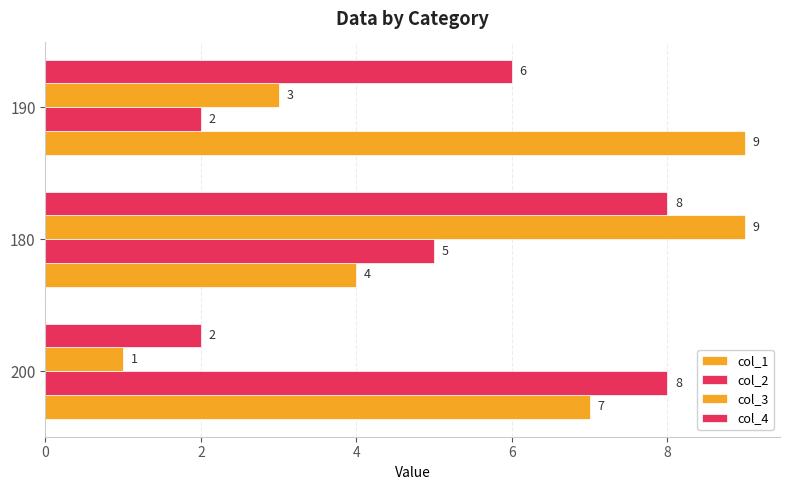

How many data points in col_2 are less than 5?

1